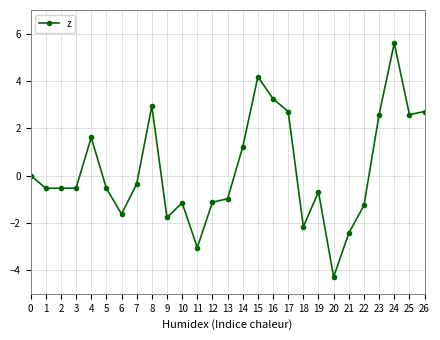

What is the difference between the values at 22 and 13?

0.3